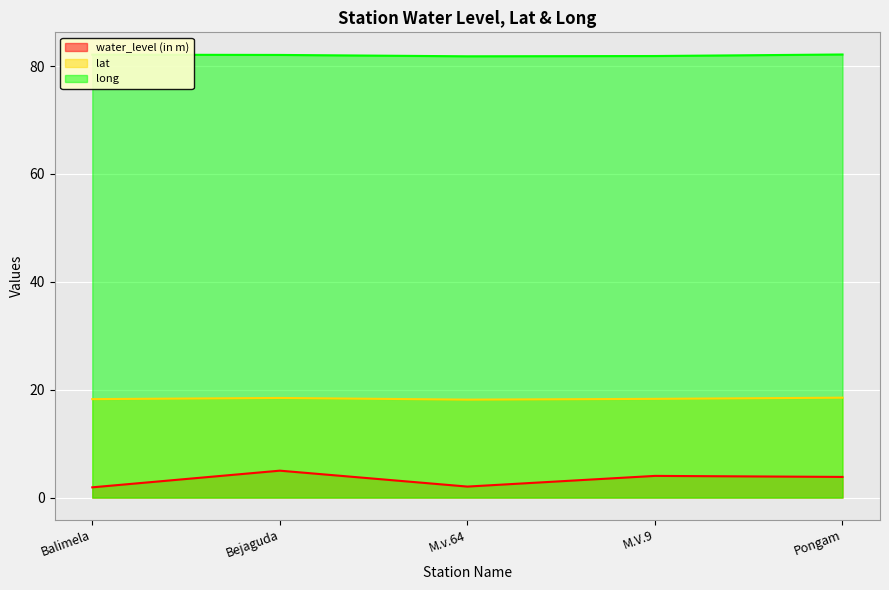

What is the difference between the second highest and second lowest values in the water_level (in m) series?

2.0